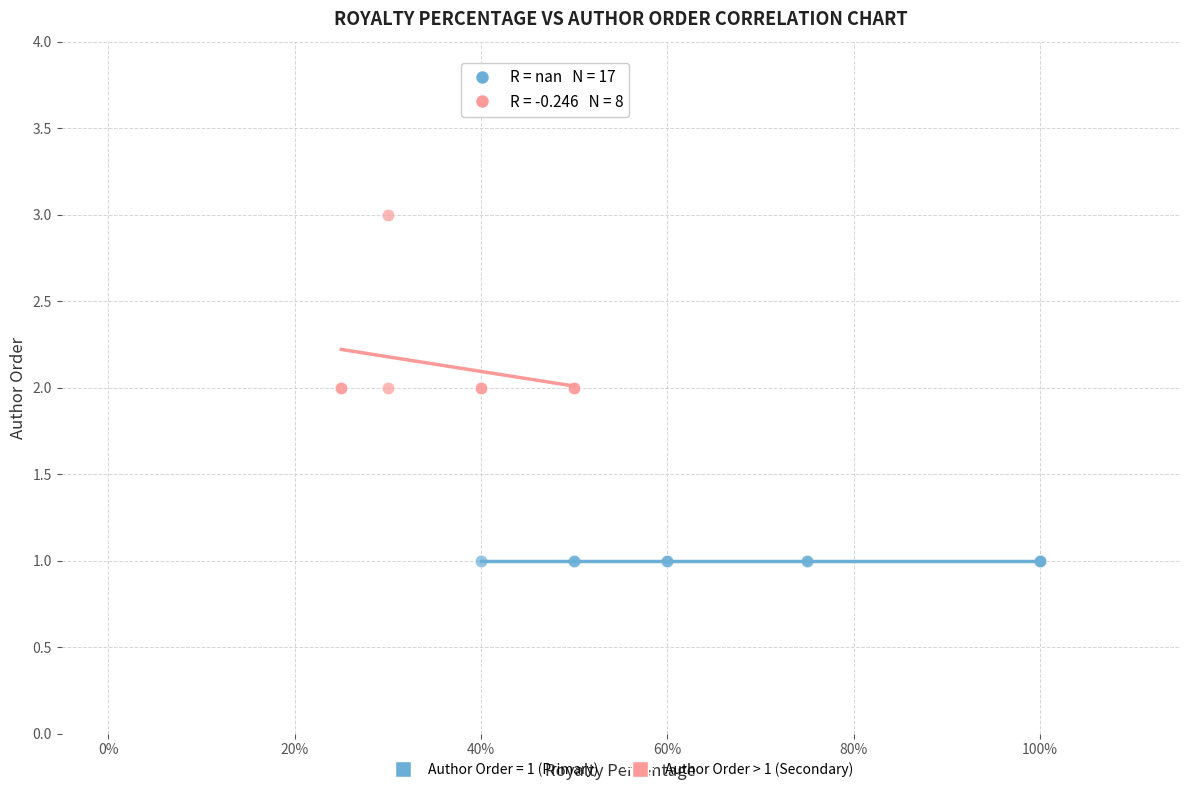

Which series reaches the minimum Y coordinate?

Author Order = 1 (Primary)